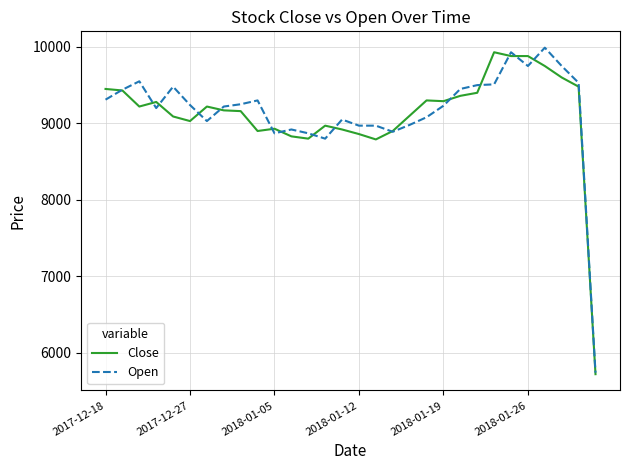

What is the smallest value displayed?

5720